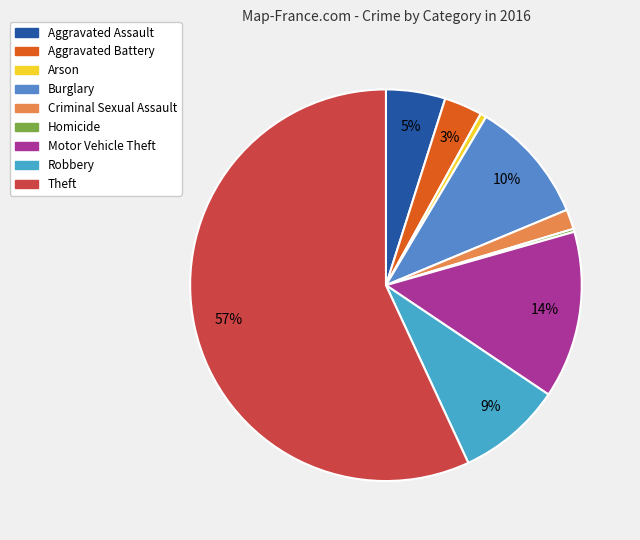

Is the sum of Aggravated Battery and Motor Vehicle Theft greater than half?

No